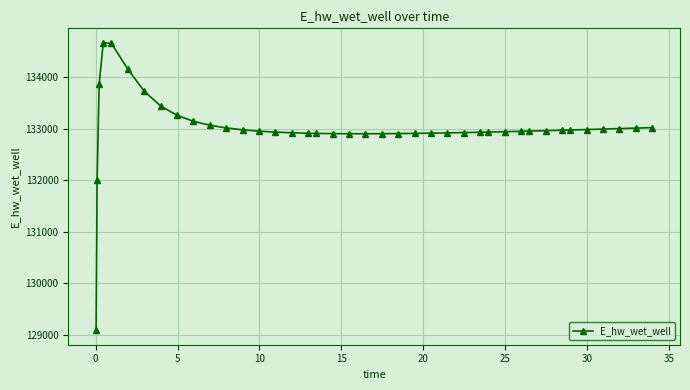

How many data points does each series have?

40